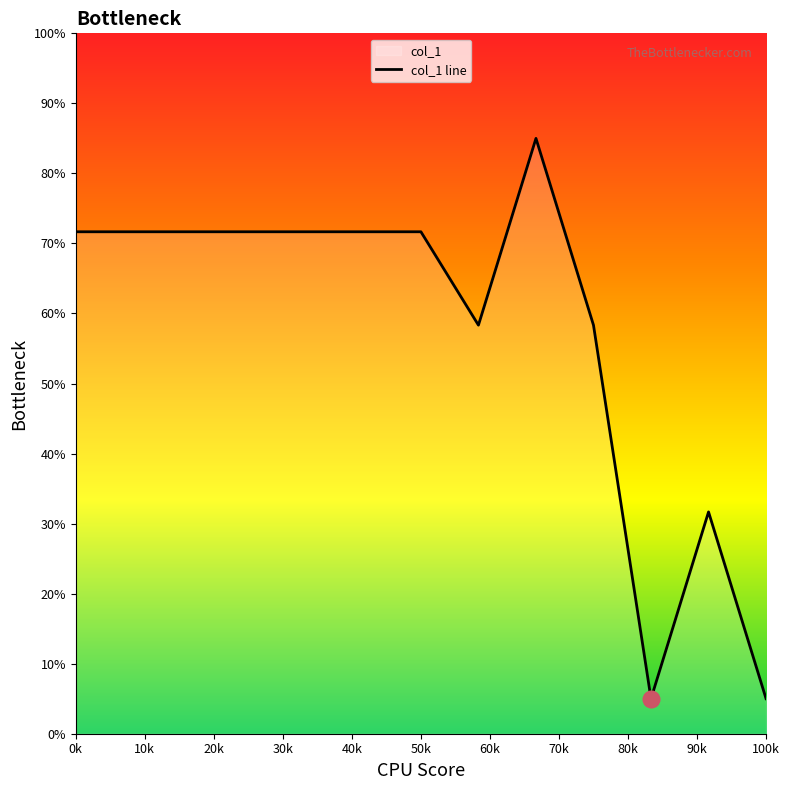

What is the difference between the maximum and minimum values?

80.0